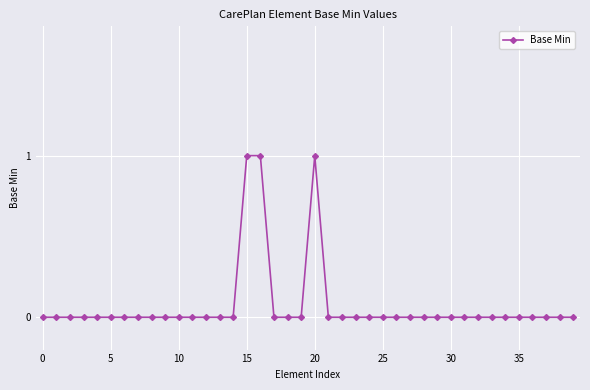

What is the sum of all values?

3